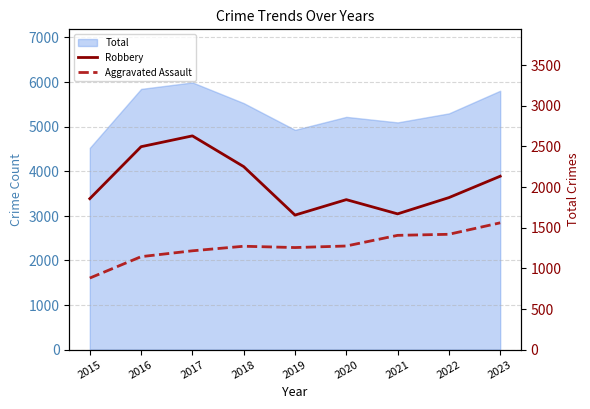

How many values in the Robbery series are below 1869?

4